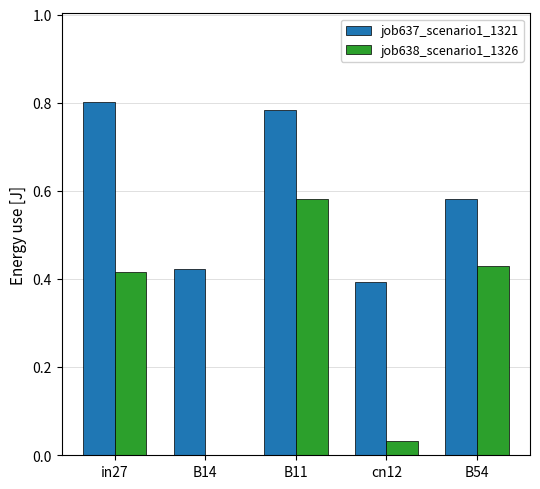

Between B11 and B54, which series saw the biggest shift?

job637_scenario1_1321